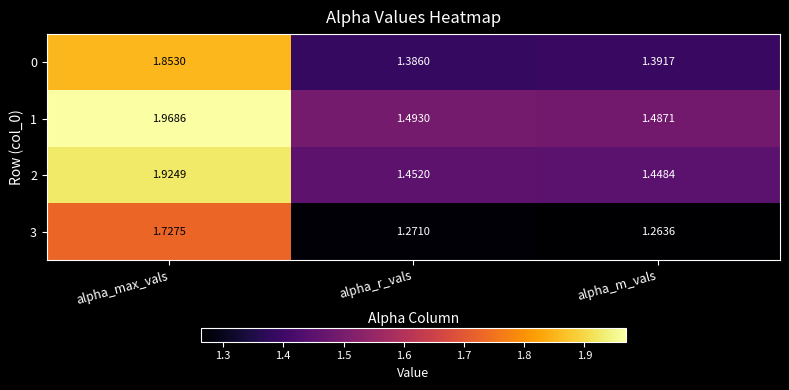

At which category is the sum across all series the highest?

alpha_max_vals